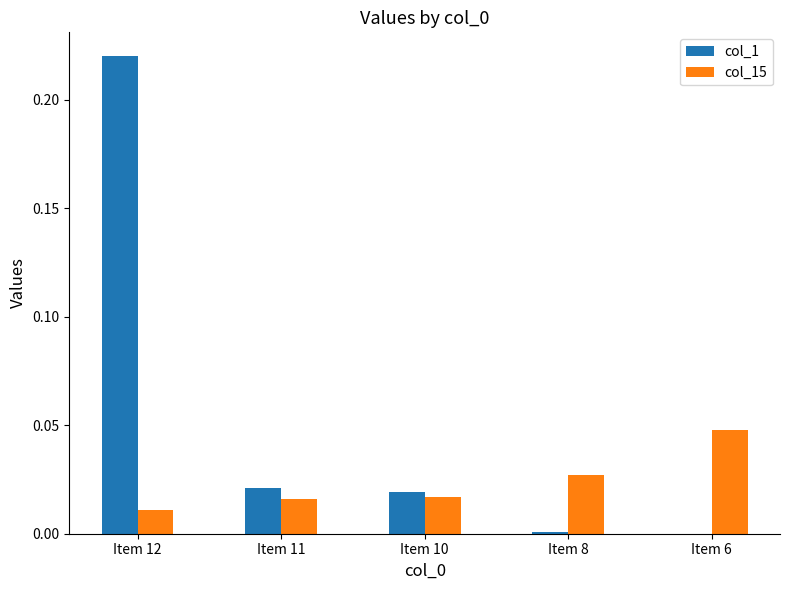

Are the bars grouped side by side (vs. stacked)?

Yes